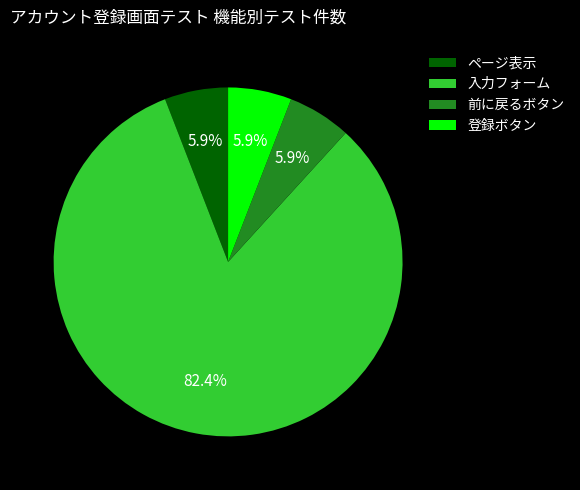

What percentage is the 入力フォーム slice, to the nearest percent?

82%